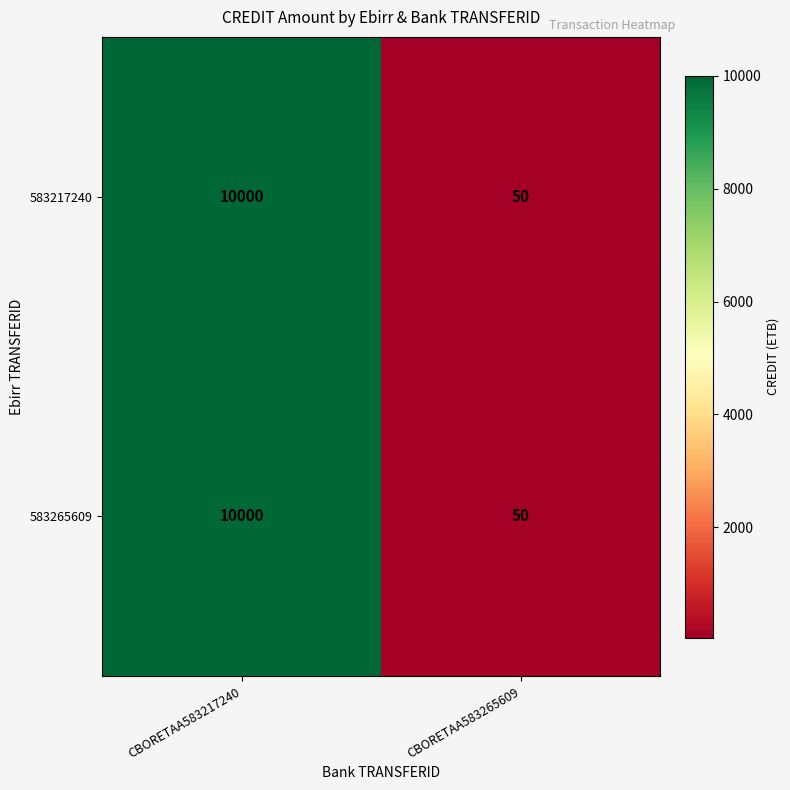

Which label corresponds to the largest value in the chart?

CBORETAA583217240